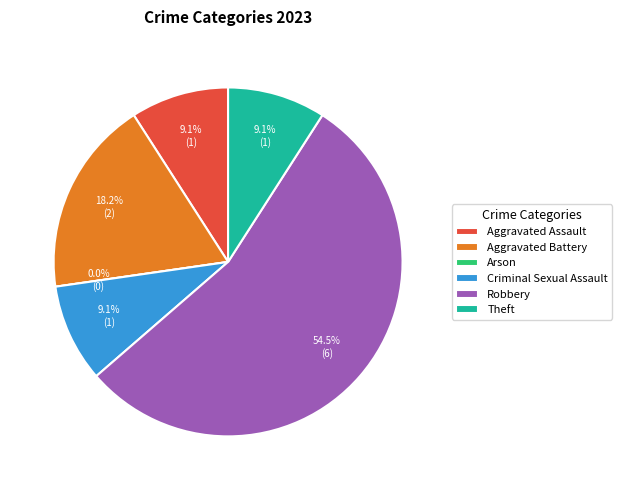

Combined, what portion of the pie is Theft and Robbery?

63.6%